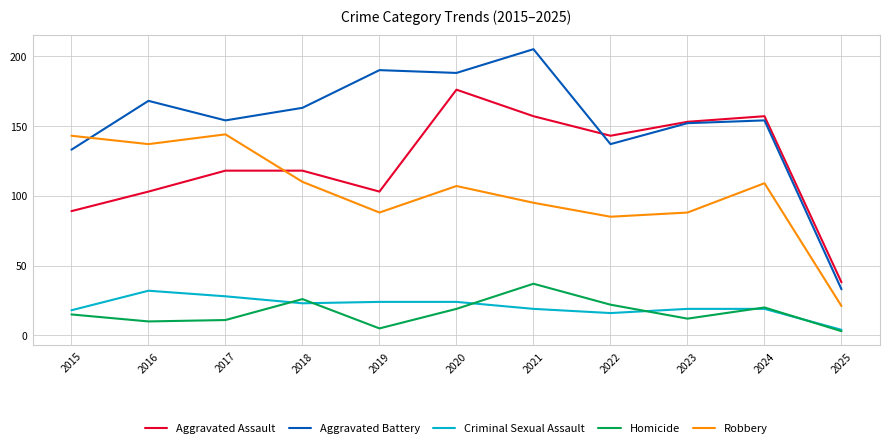

The Robbery series shows 137 at 2016. True or false?

True